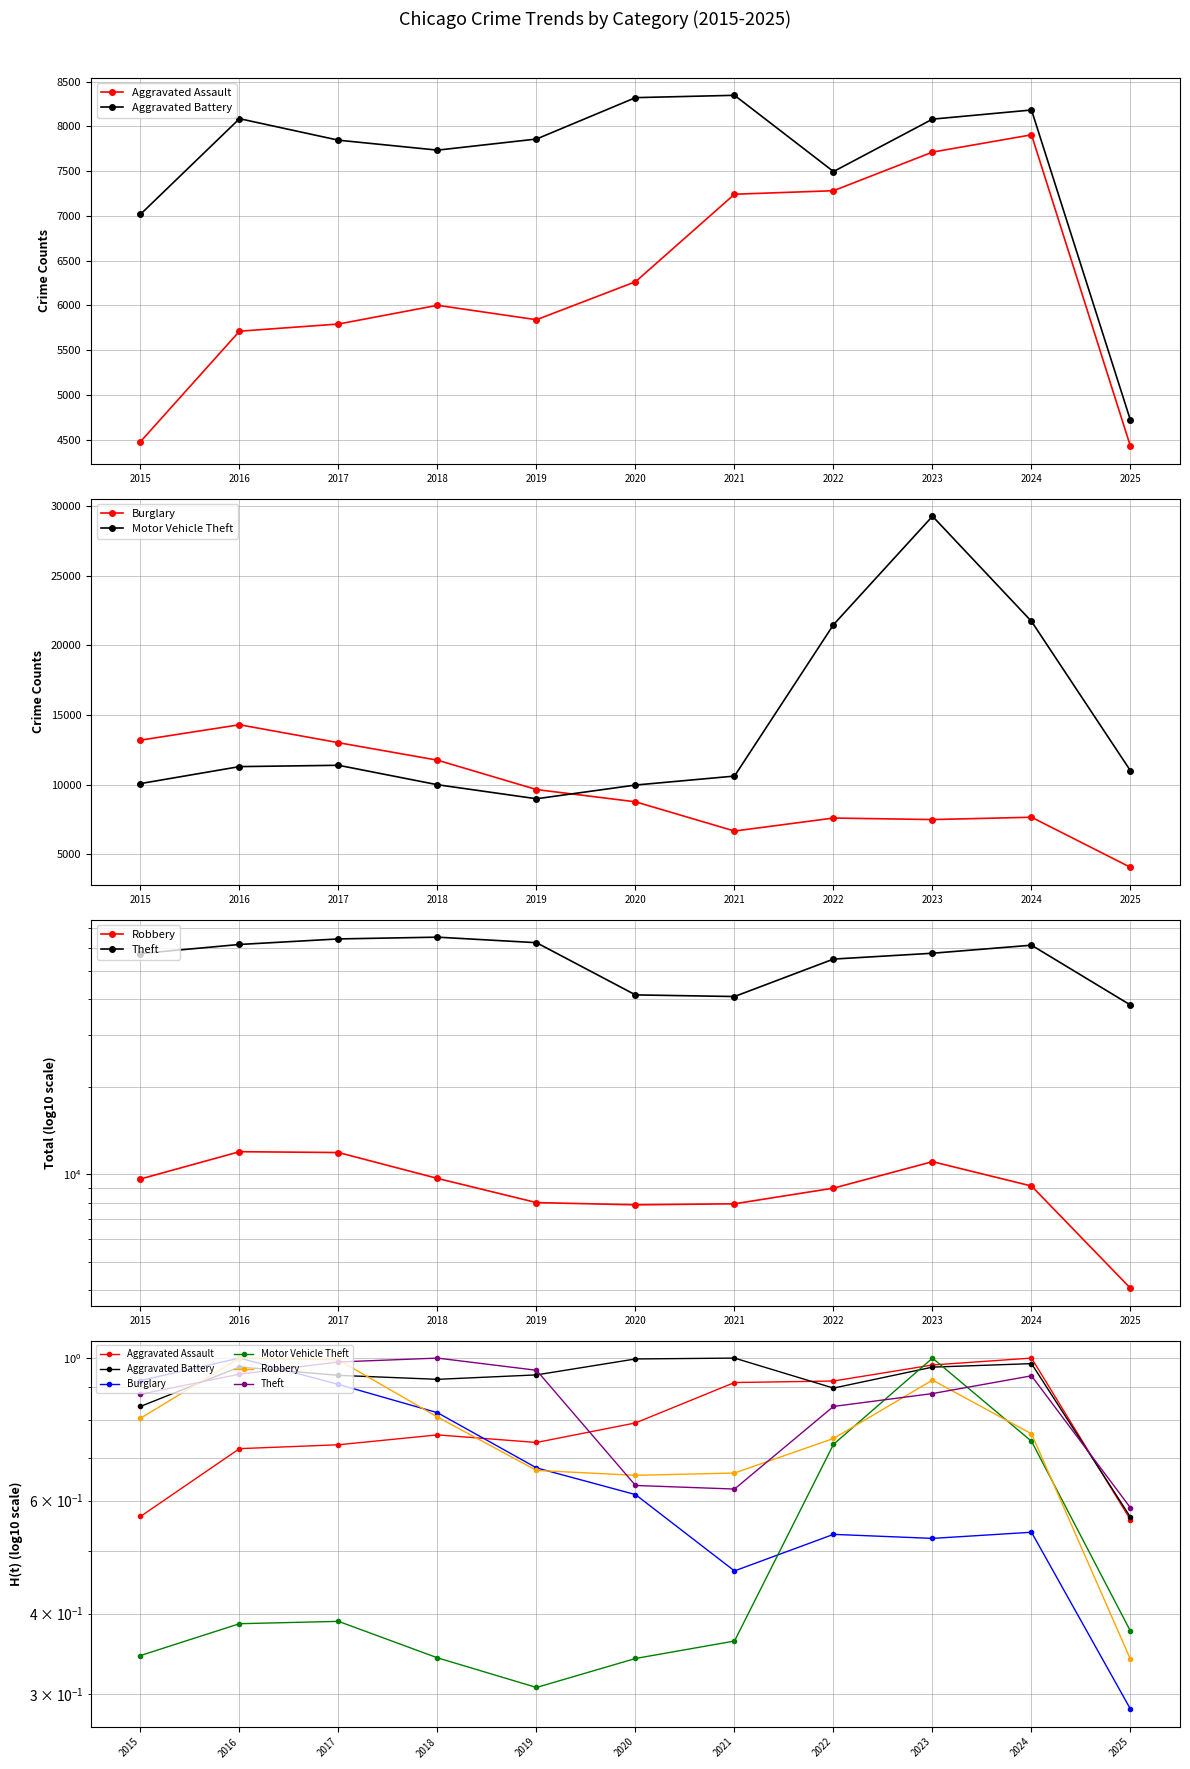

How many Motor Vehicle Theft values are between 0 and 1?

11